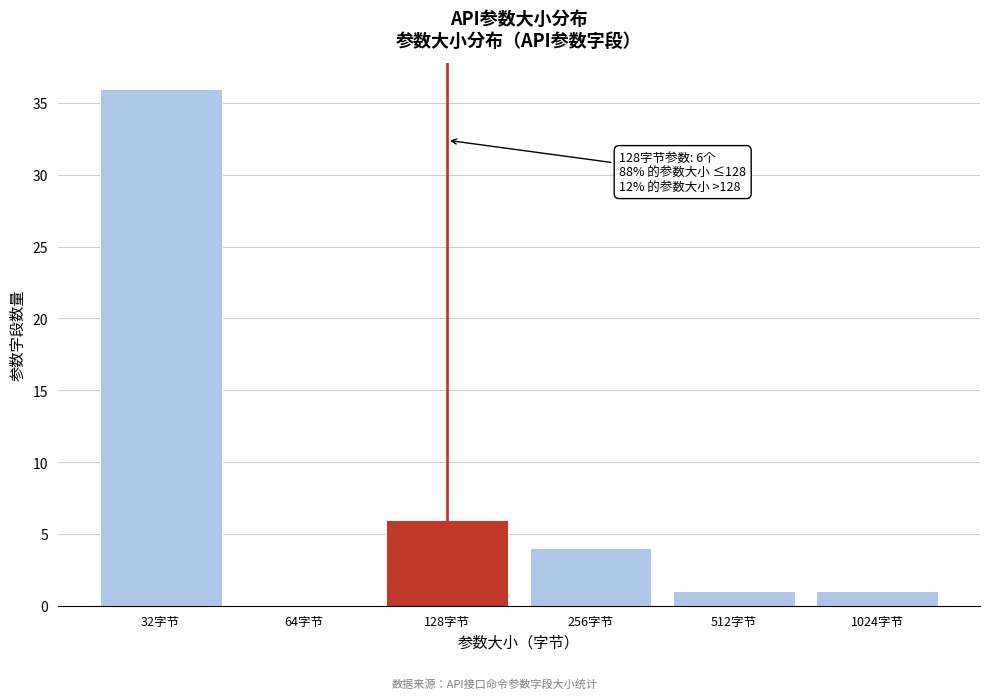

Reading left to right, list all the values displayed in this chart.

32字节=36	64字节=0	128字节=6	256字节=4	512字节=1	1024字节=1